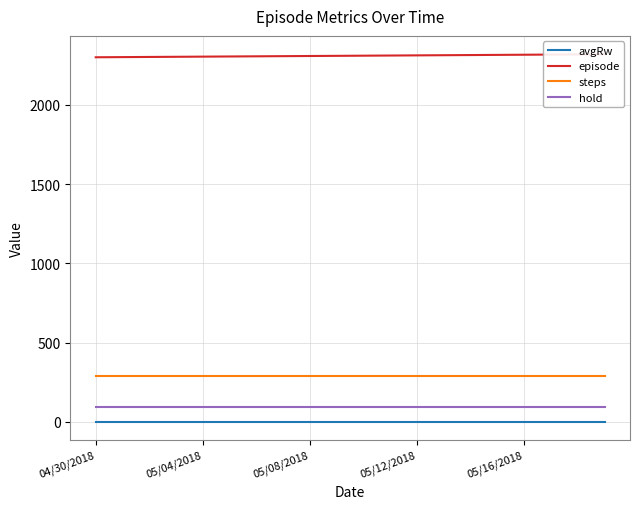

Reading left to right, transcribe all the data shown in this chart.

avgRw: 0.8	0.8	0.8	0.8	0.8	0.8	0.8	0.8	0.8	0.8	0.8	0.8	0.8	0.8	0.8	0.8	0.8	0.8	0.8	0.8
episode: 2301.0	2302.0	2303.0	2304.0	2305.0	2306.0	2307.0	2308.0	2309.0	2310.0	2311.0	2312.0	2313.0	2314.0	2315.0	2316.0	2317.0	2318.0	2319.0	2320.0
steps: 288.0	288.0	288.0	288.0	288.0	288.0	288.0	288.0	288.0	288.0	288.0	288.0	288.0	288.0	288.0	288.0	288.0	288.0	288.0	288.0
hold: 94.0	94.0	94.0	94.0	94.0	94.0	94.0	94.0	94.0	94.0	94.0	94.0	94.0	94.0	94.0	94.0	94.0	94.0	94.0	94.0